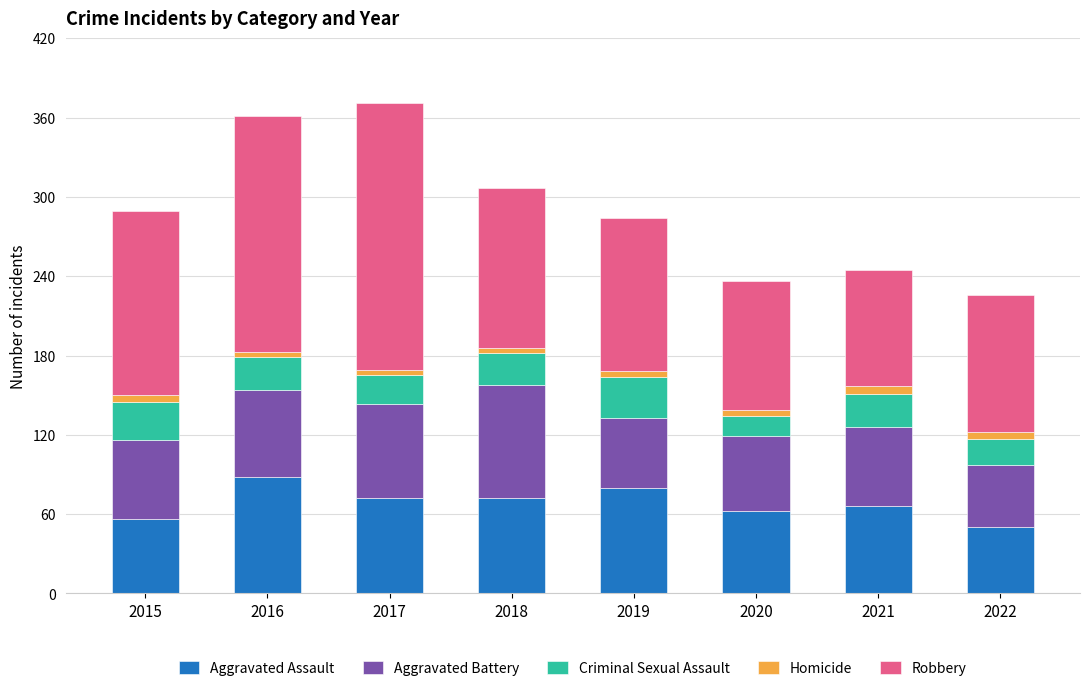

What is the maximum value for Aggravated Assault?

88